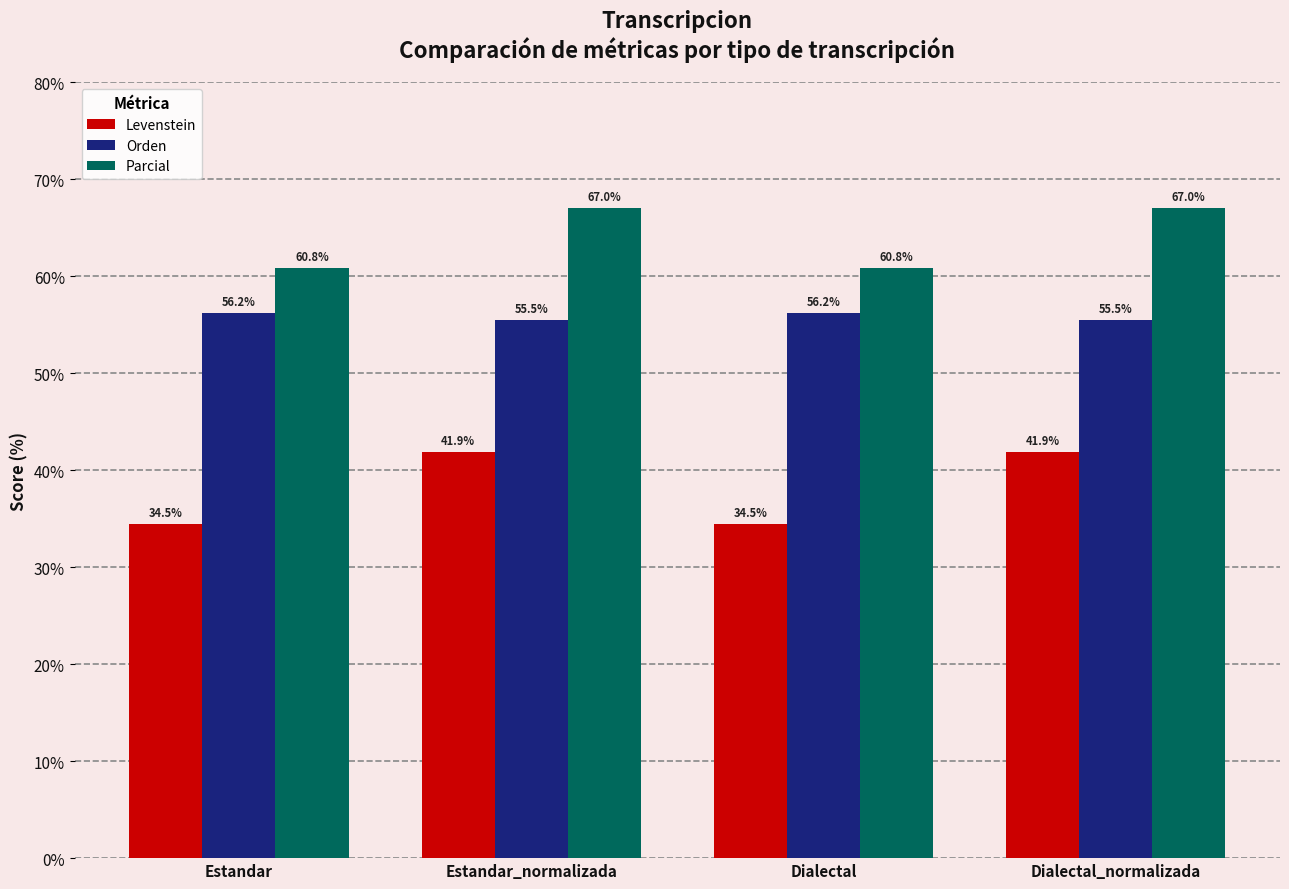

What position from the left is Dialectal?

3